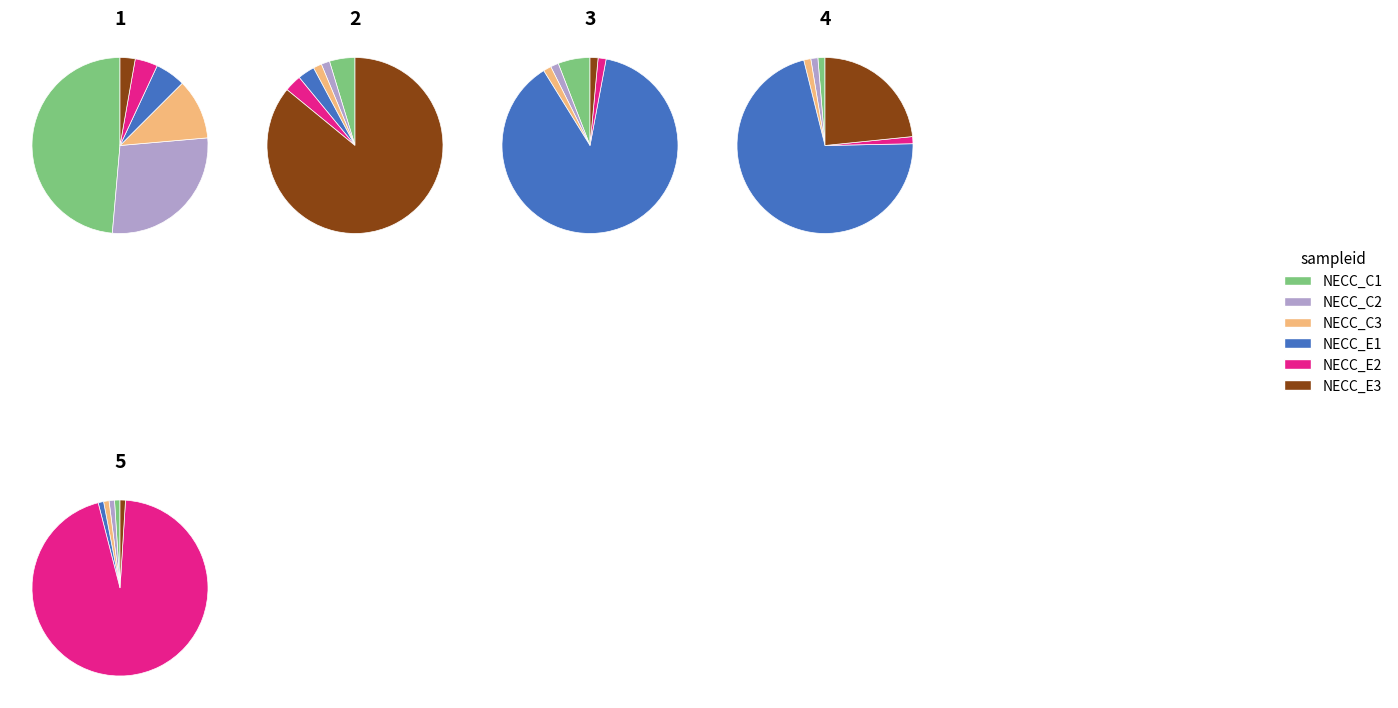

Between 2 and 4, which is larger?

2